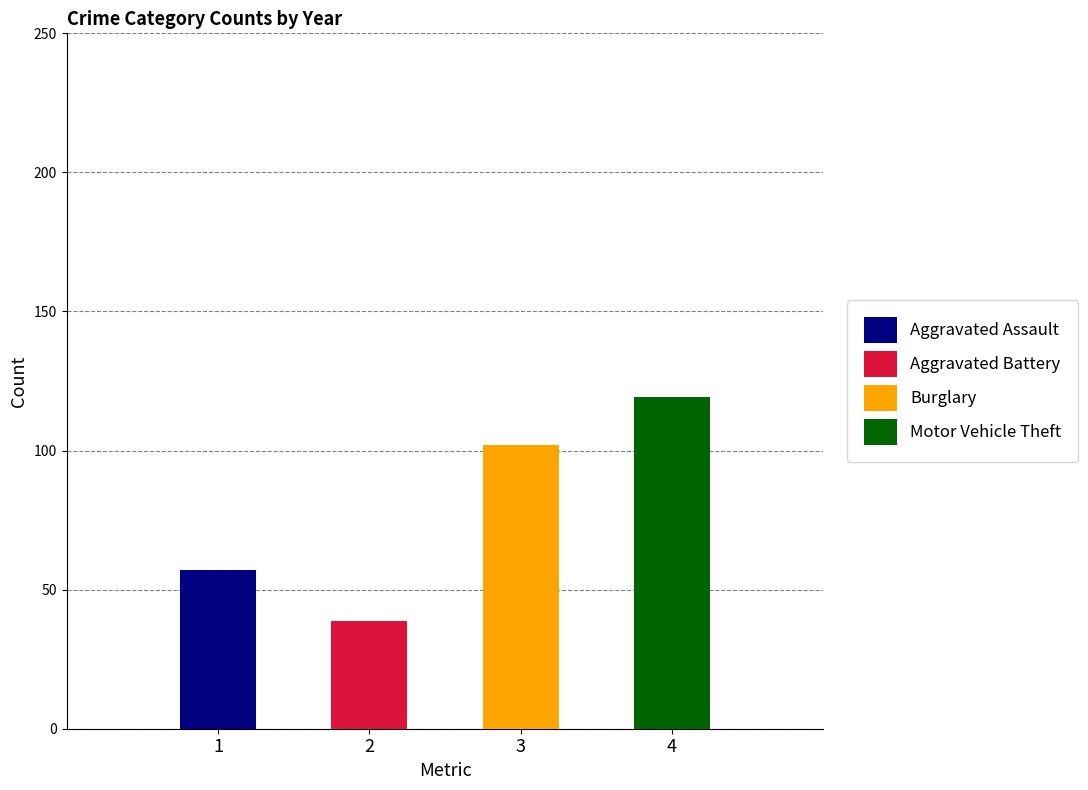

Are the bars horizontal?

No